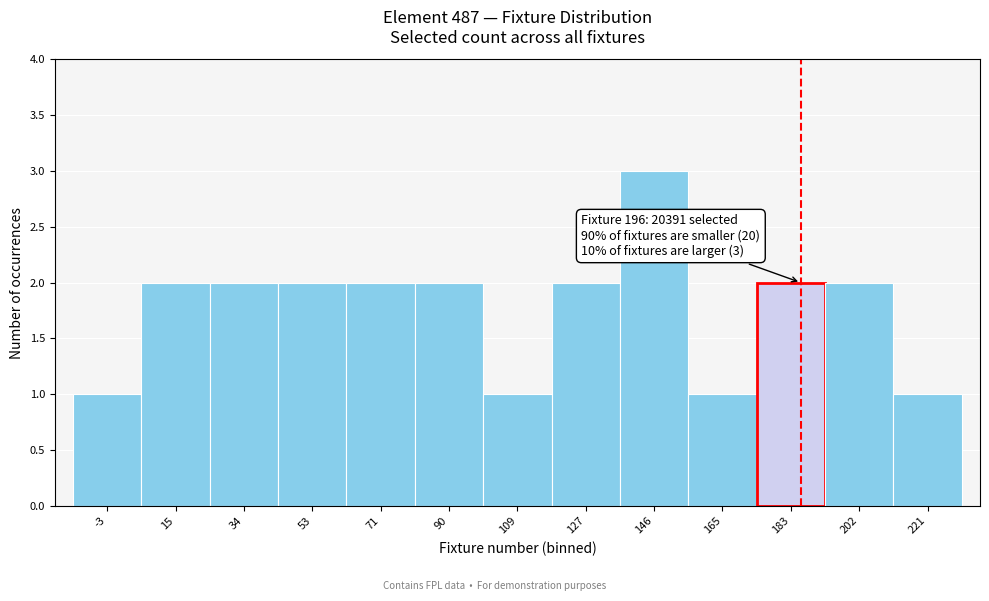

Reading left to right, what are all the values shown in this chart?

1	2	2	2	2	2	1	2	3	1	2	2	1